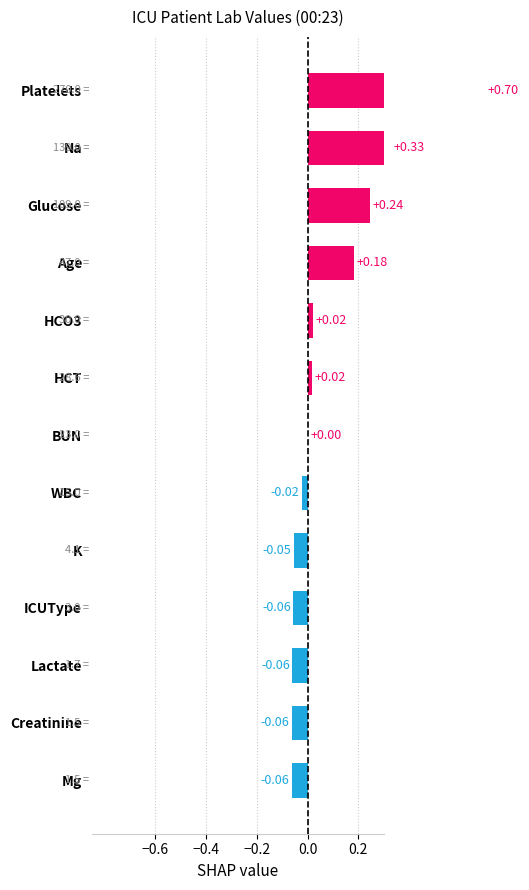

Reading left to right, extract all data points from this chart.

-0.1	-0.1	-0.1	-0.1	-0.1	-0.0	0.0	0.0	0.0	0.2	0.2	0.3	0.7